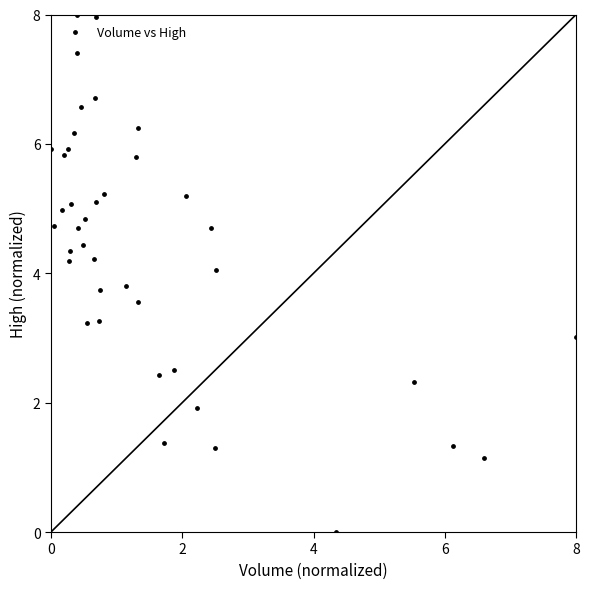

What is the range of Y values (max minus min)?

8.0